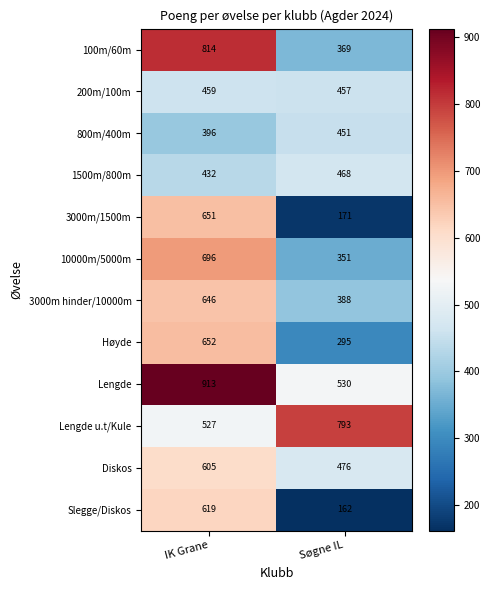

What is the maximum value shown in the chart?

913